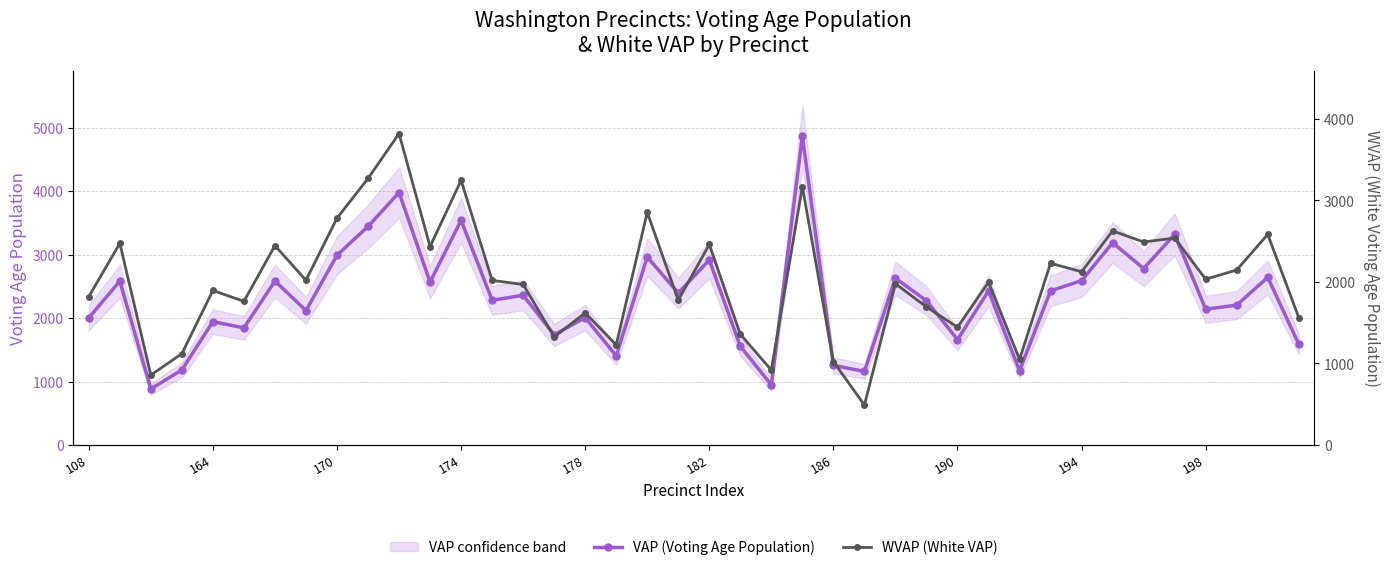

What is the difference between the second highest and second lowest values in the VAP (Voting Age Population) series?

3034